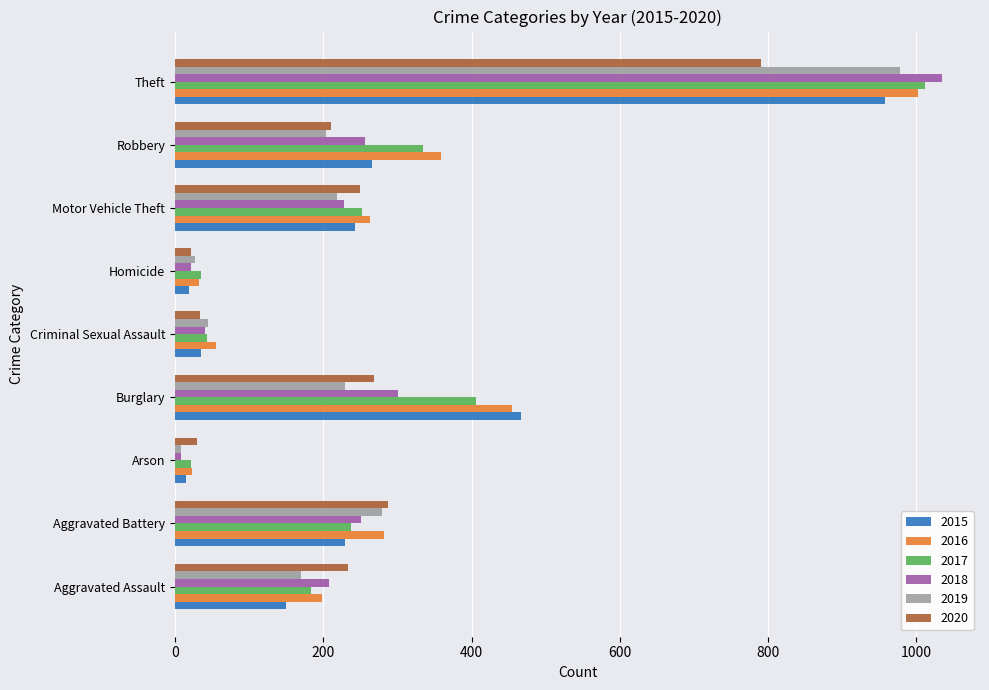

What is the average value of the 2019 series?

240